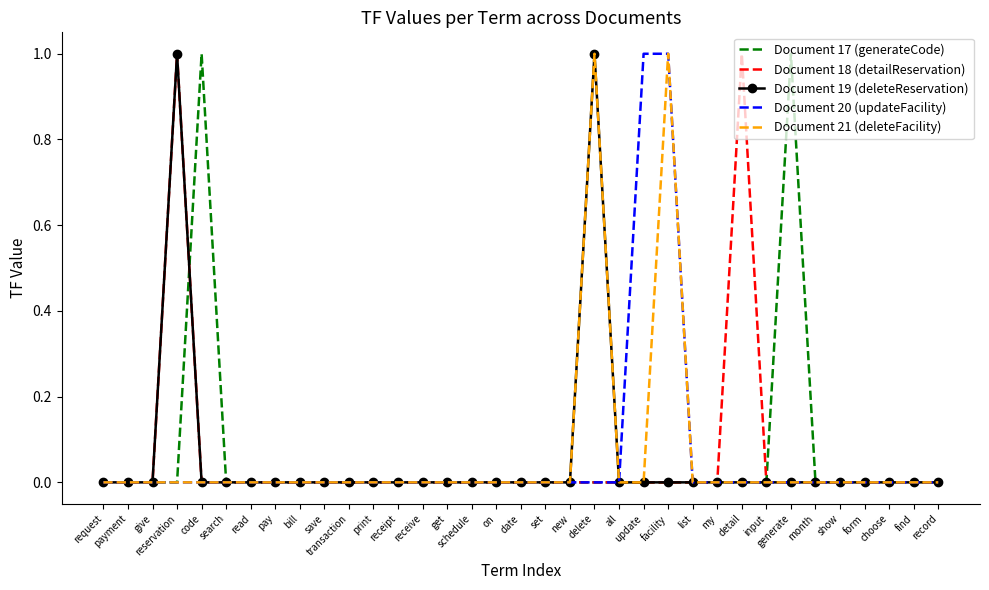

Is it true that Document 20 (updateFacility) equals 1 at read?

False